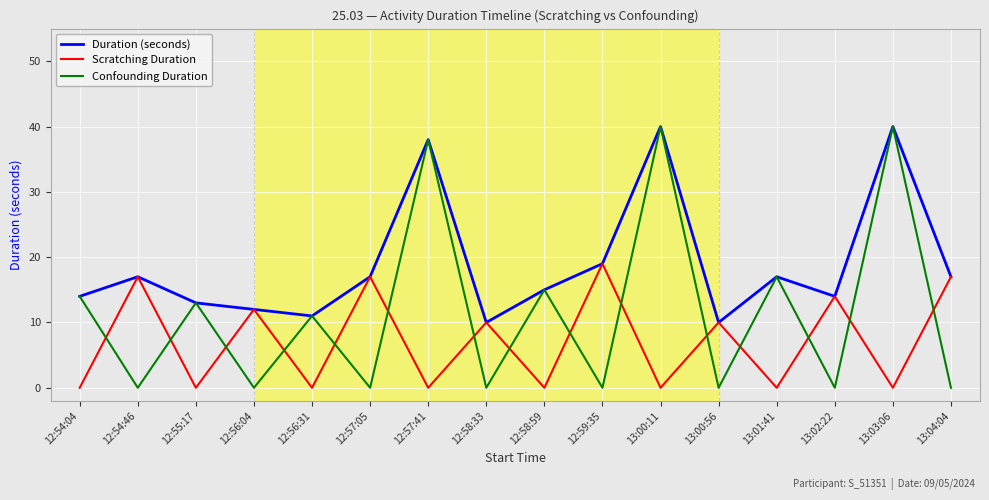

What is the maximum value for Scratching Duration?

19